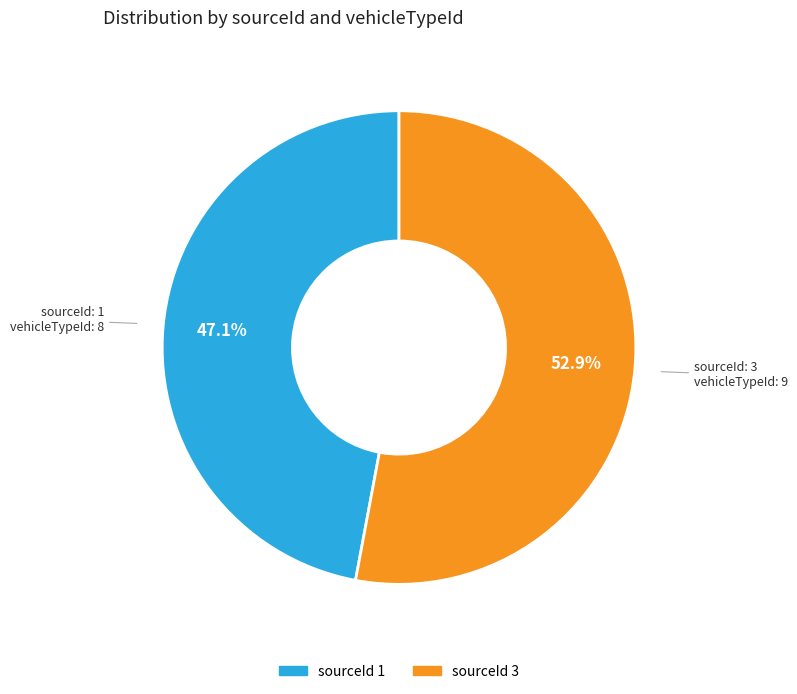

Is there a majority slice in this chart?

Yes